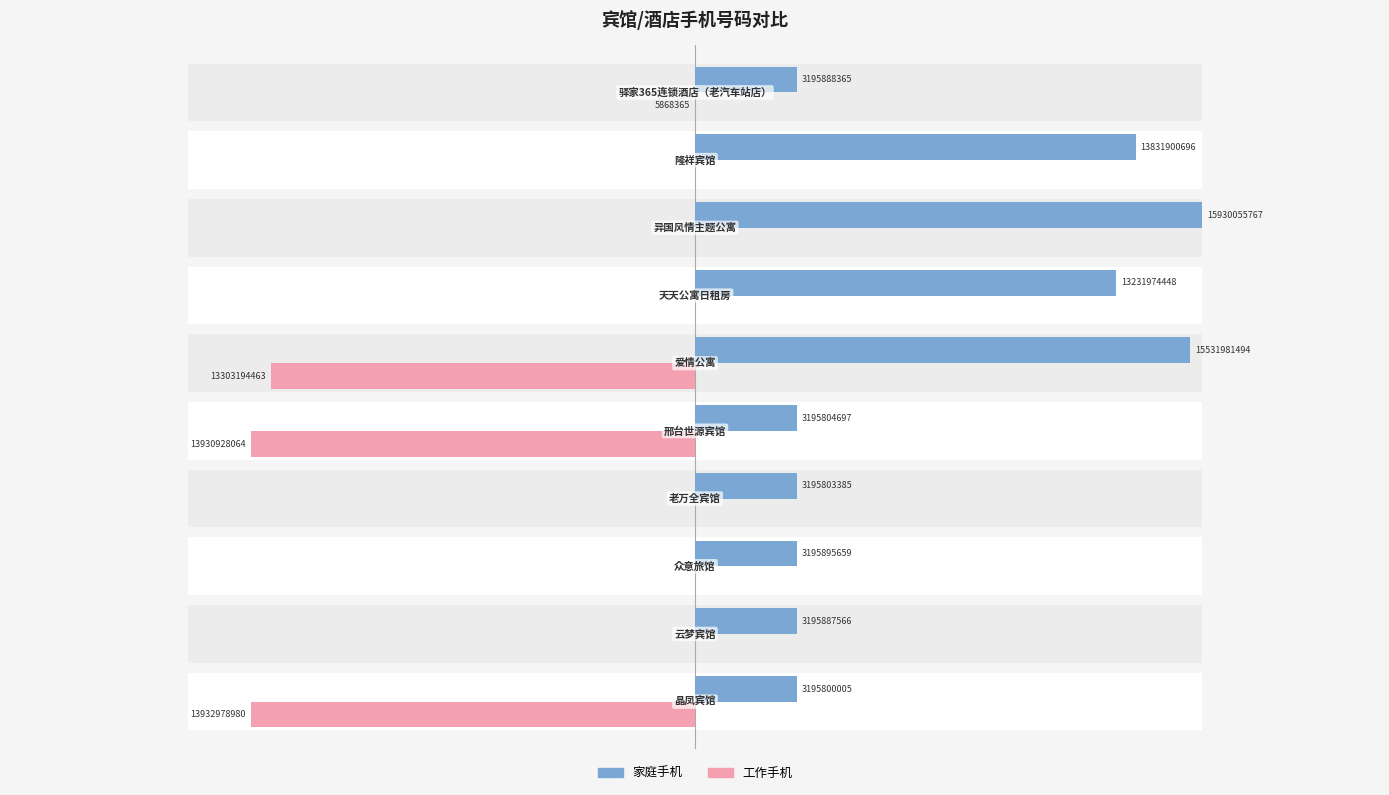

Which series has the largest total across all categories?

家庭手机